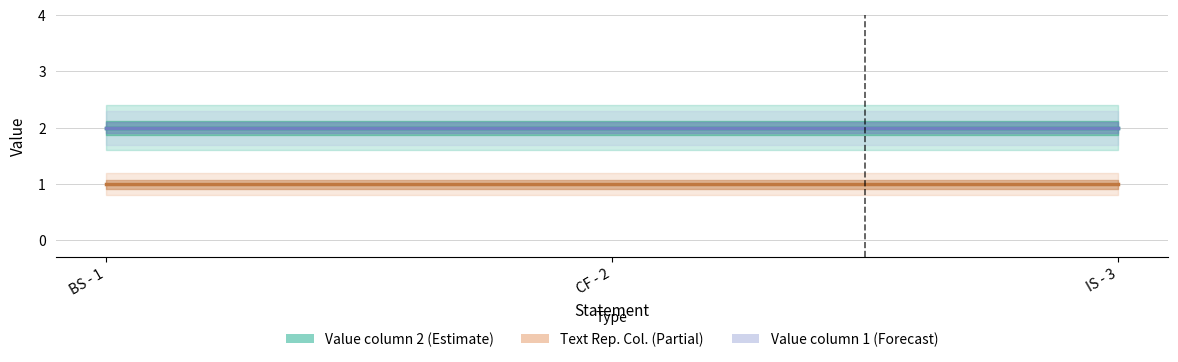

At how many categories does at least one series exceed 1?

3